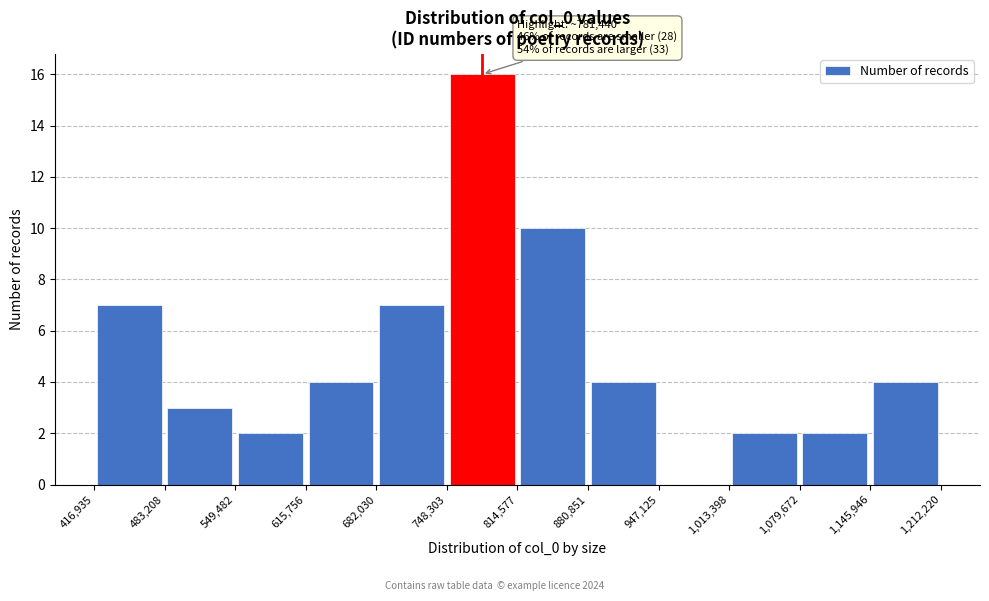

Over which range of the x-axis is the bar tallest?

748,303 to 814,577